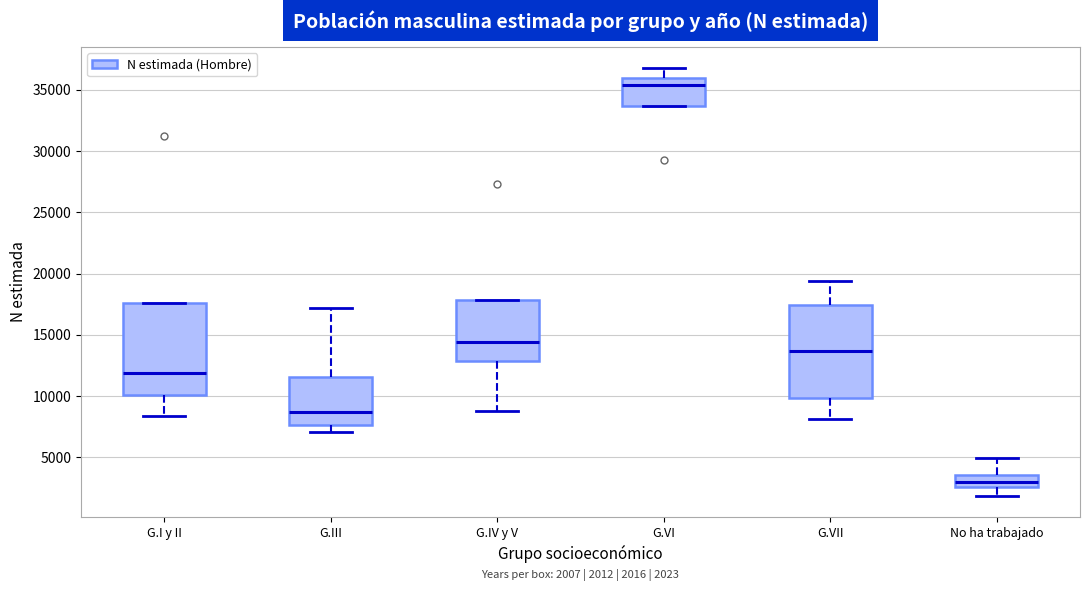

Which box has the highest median line?

G.VI